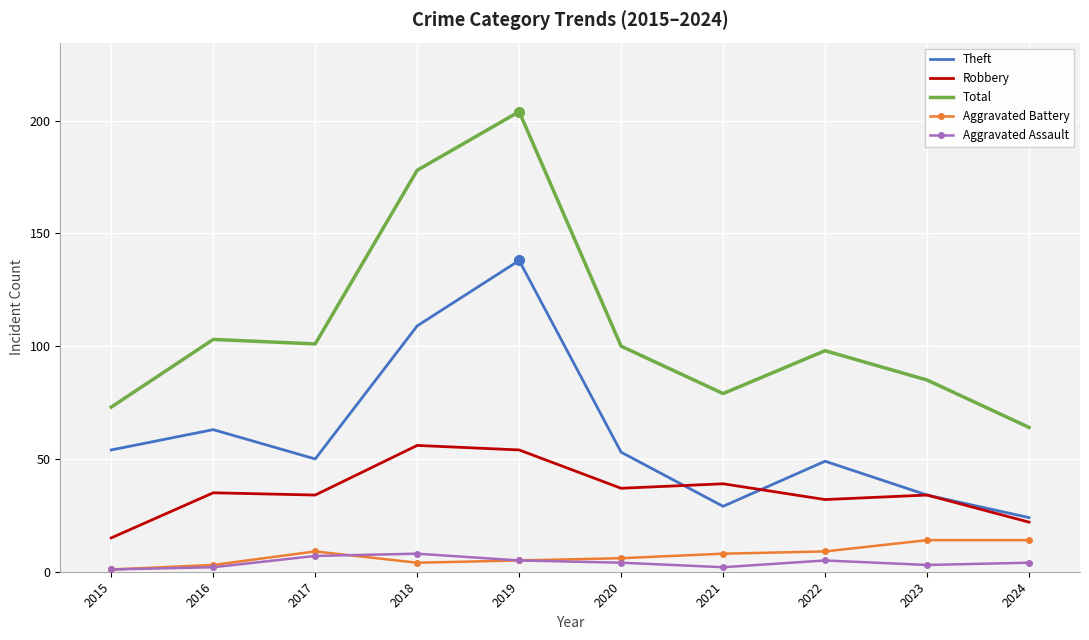

Count the number of categories in the chart.

10